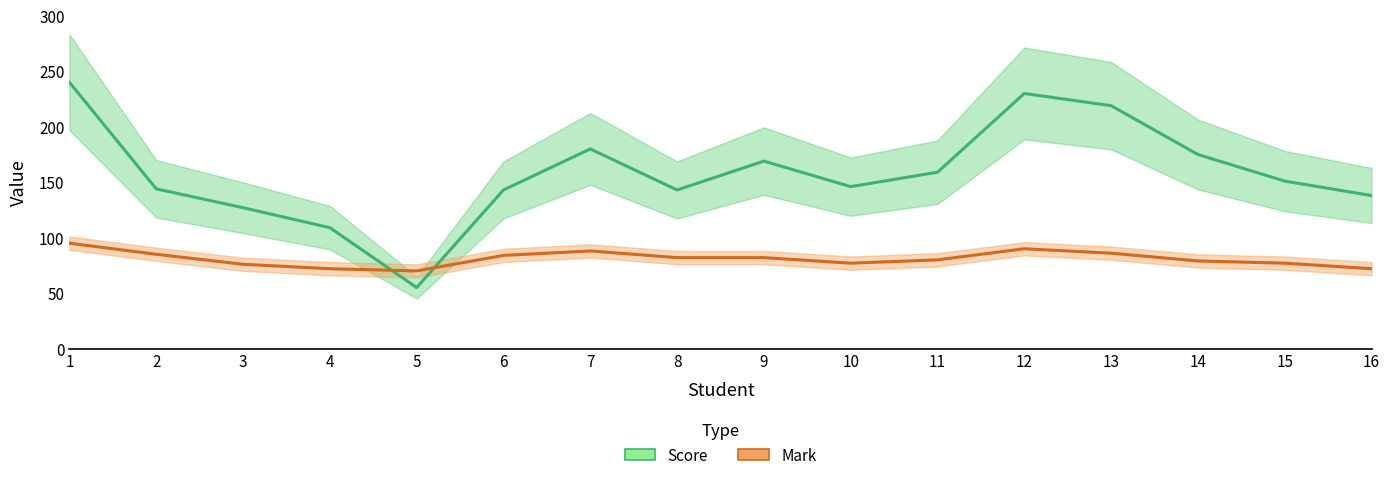

At which category is the sum across all series the highest?

1